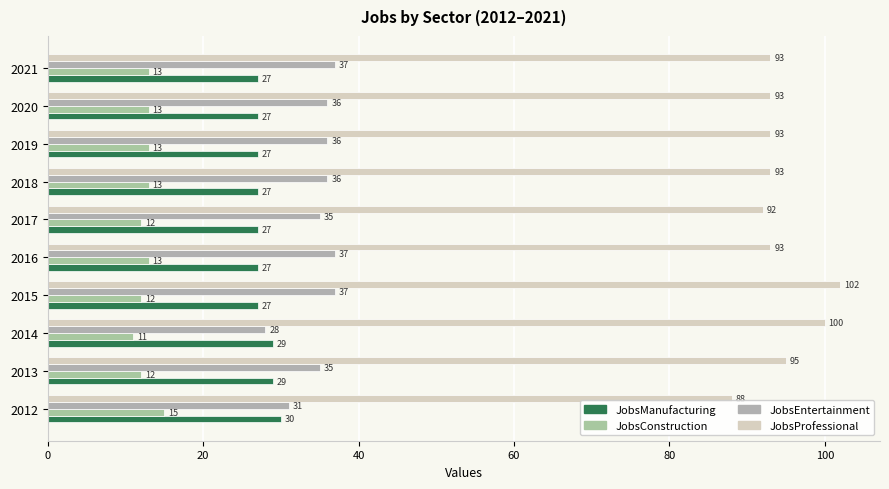

Count the number of categories in the chart.

10